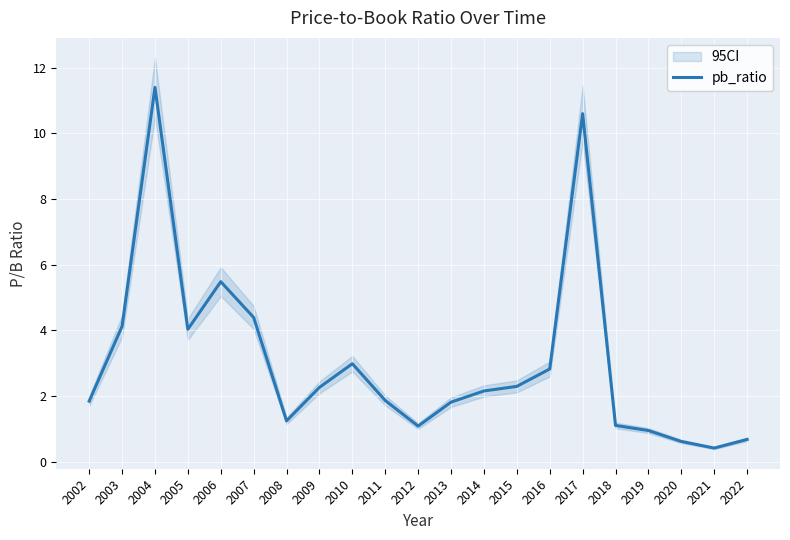

What is the change in value from 2008 to 2009?

+1.0